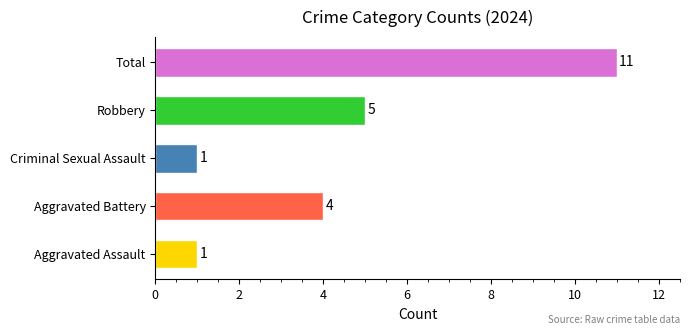

True or false: the data shows 4 at Aggravated Battery.

True